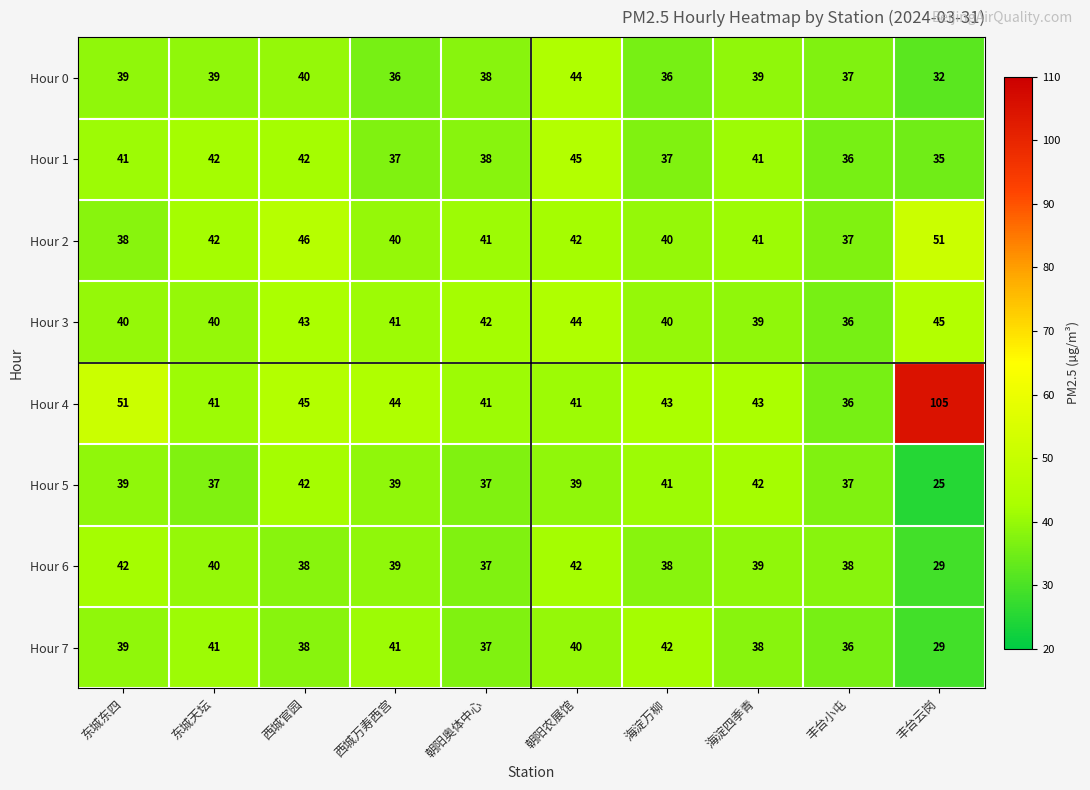

Count the number of categories in the chart.

10